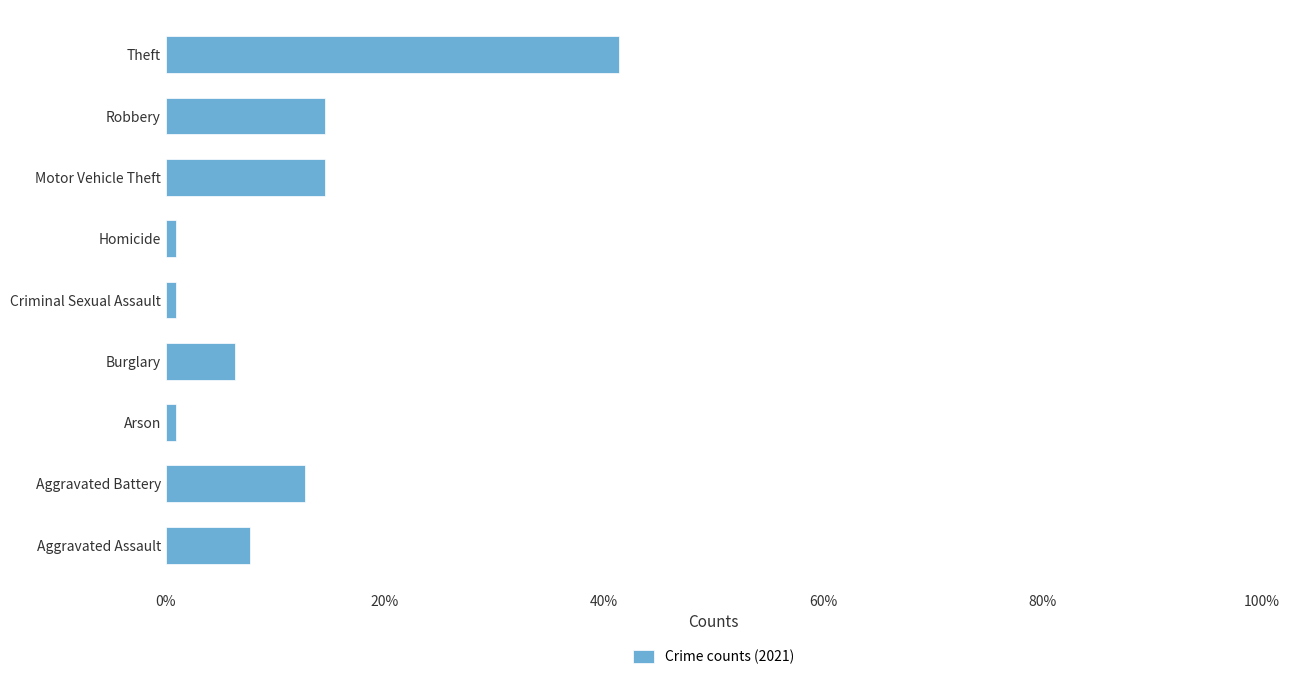

How many bars are there in total?

9